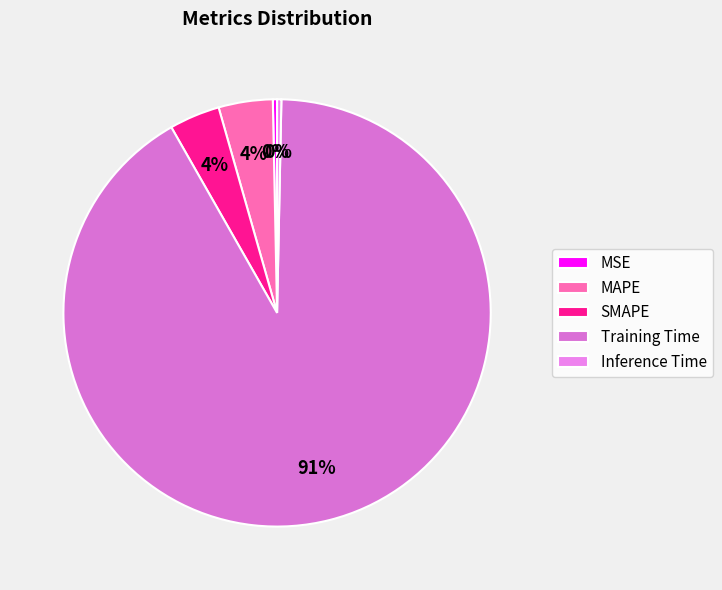

To the nearest percent, what portion does SMAPE represent?

4%